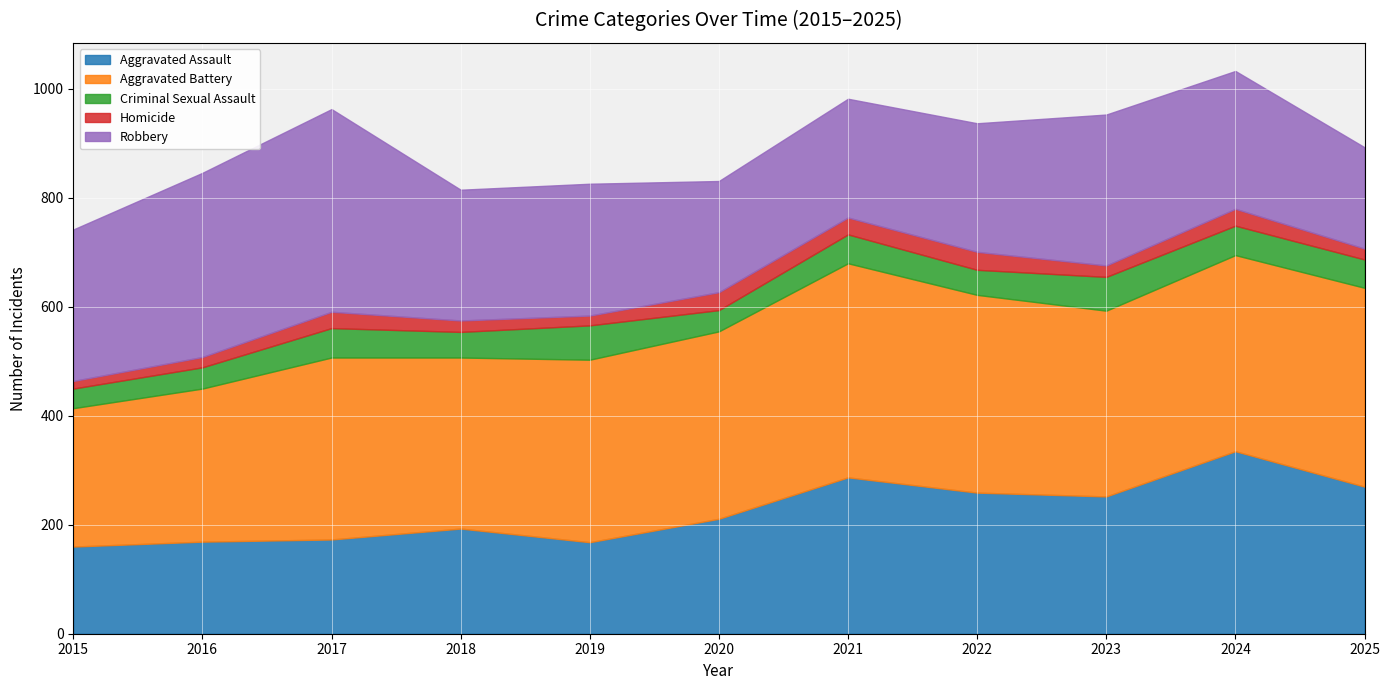

What is the difference between the second highest and minimum values in the Homicide series?

19